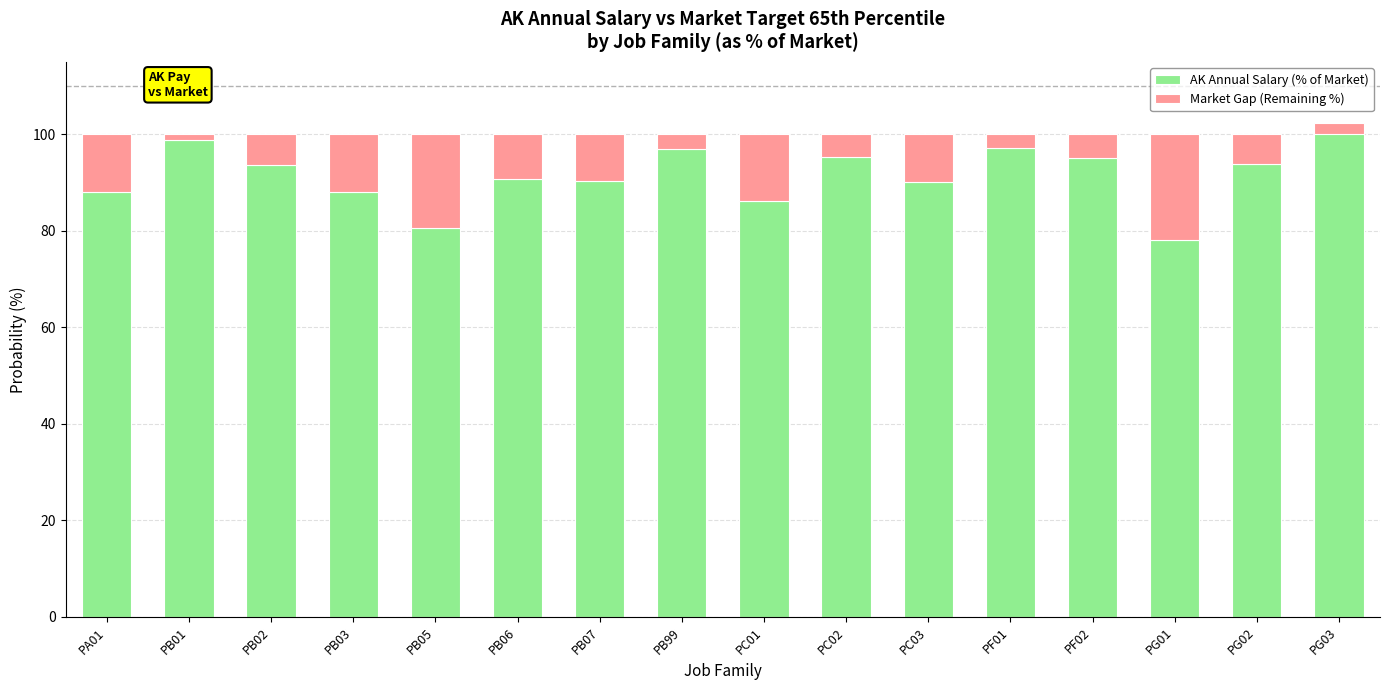

Reading right to left, list all the values displayed in this chart.

AK Annual Salary (% of Market): 102.3	93.9	78.2	95.1	97.3	90.1	95.3	86.1	97.0	90.4	90.7	80.7	88.0	93.7	98.9	88.0
Market Gap (Remaining %): -2.3	6.1	21.8	4.9	2.7	9.9	4.7	13.9	3.0	9.6	9.3	19.3	12.0	6.3	1.1	12.0